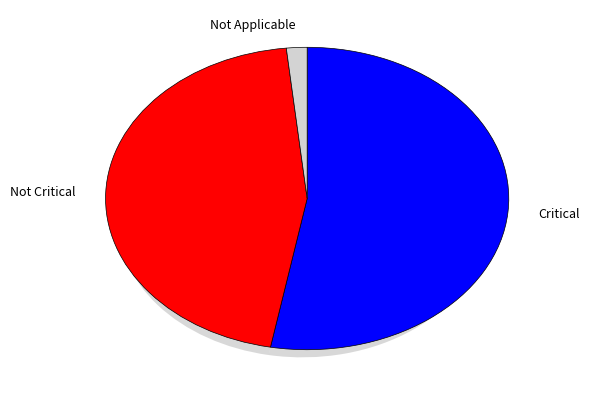

What is the change in value from Critical to Not Critical?

-906